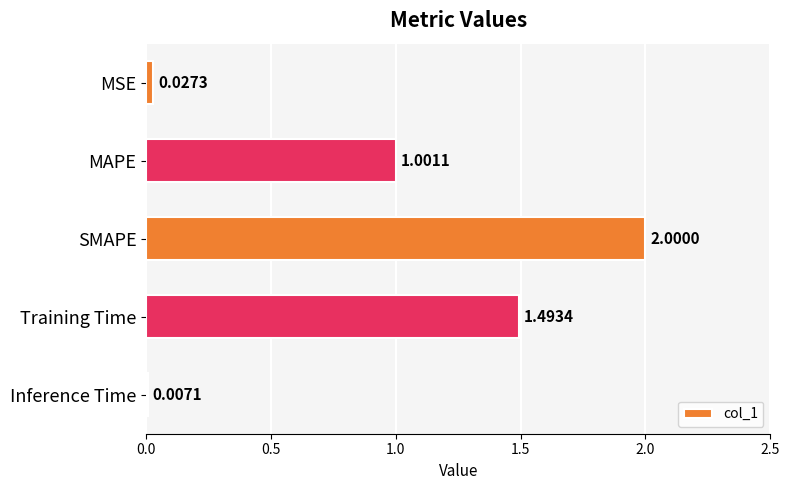

Between Inference Time and Training Time, which is larger?

Training Time